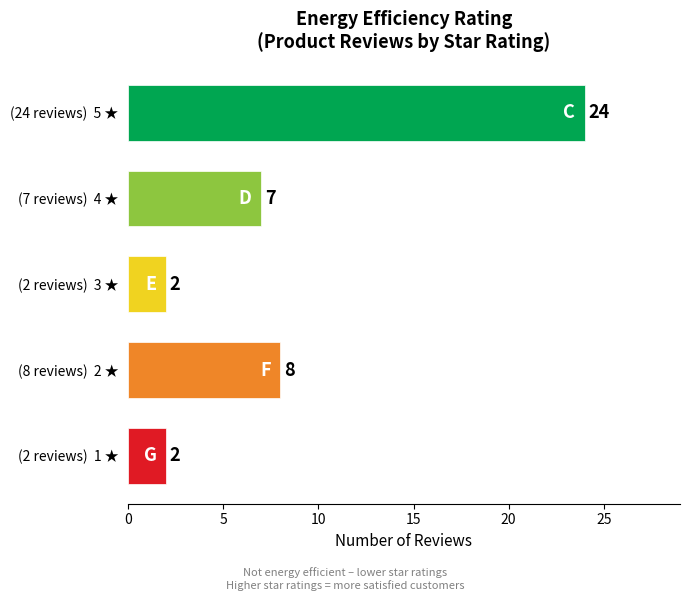

At which label is the value closest to 13?

(8 reviews)  2 ★